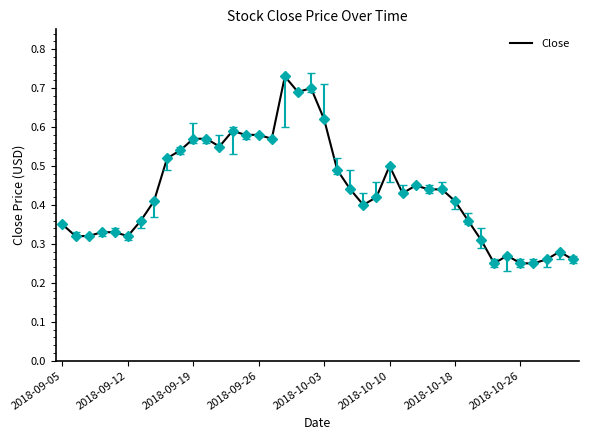

How many lines are shown in the chart?

1